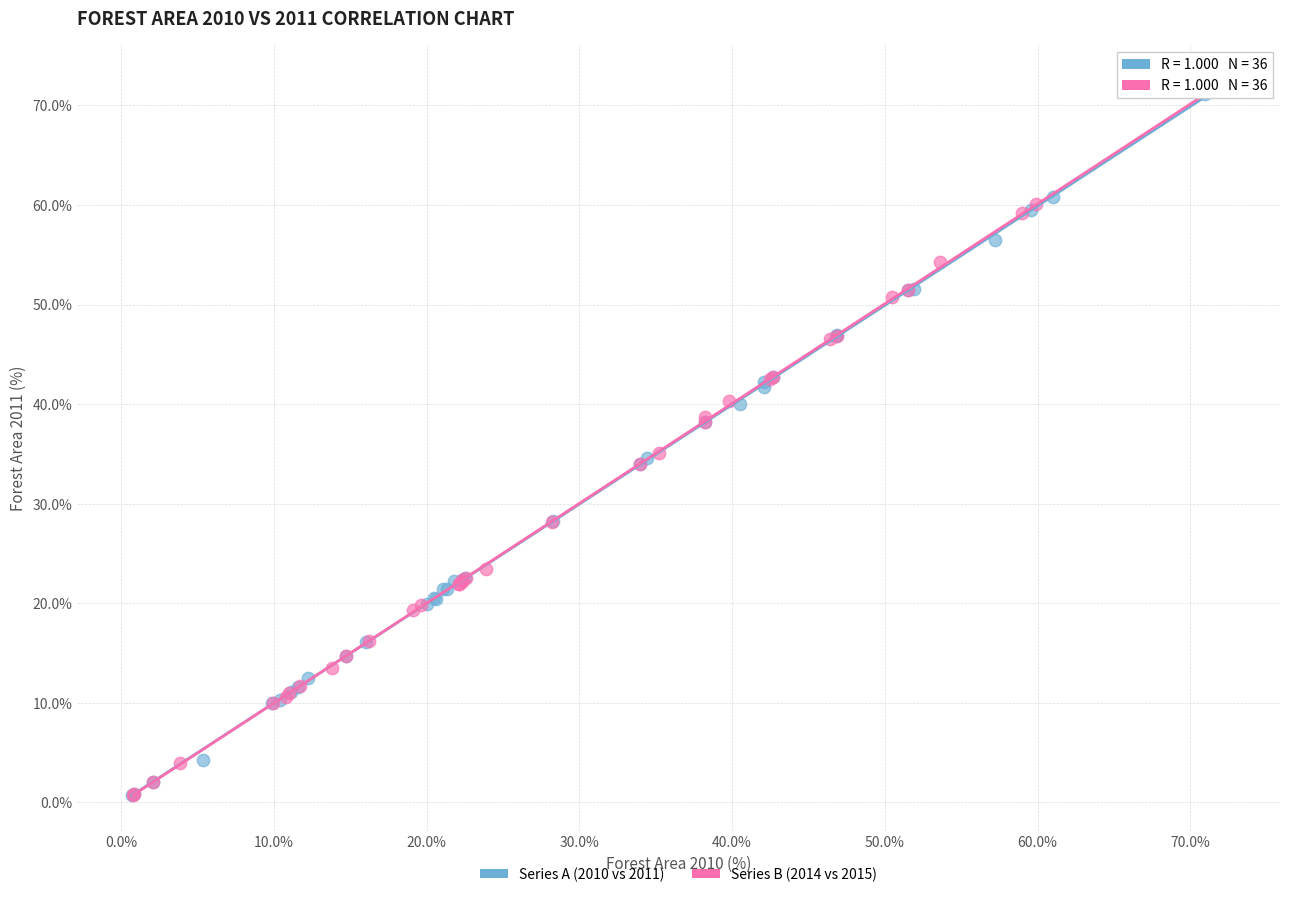

What are all the series names shown in the legend?

Series A (2010 vs 2011), Series B (2014 vs 2015)